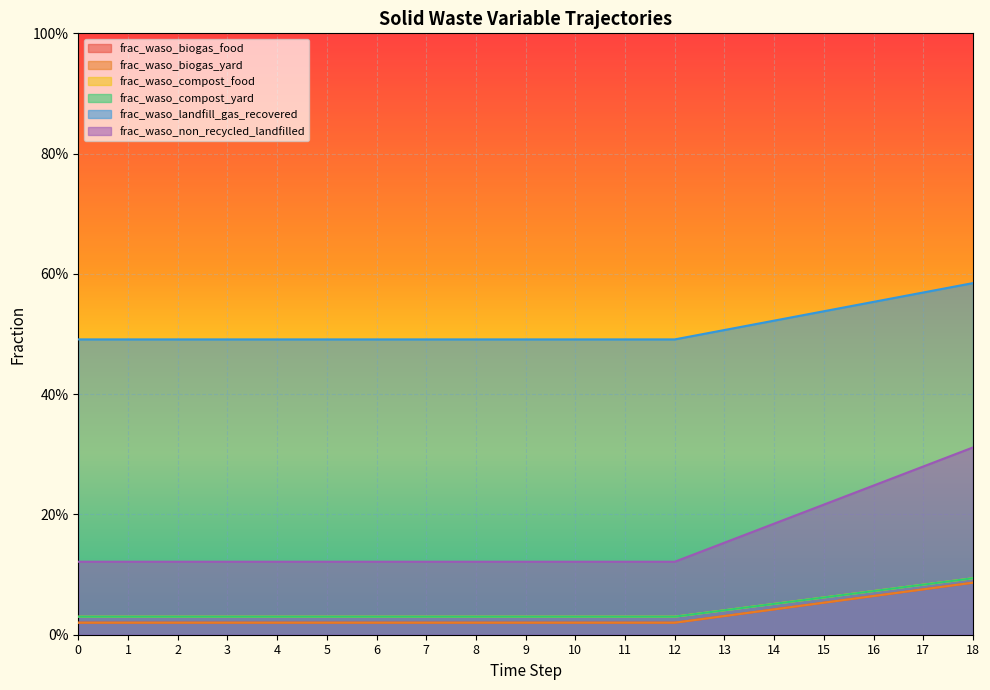

Reading left to right, transcribe all the data shown in this chart.

frac_waso_biogas_food: 0.0	0.0	0.0	0.0	0.0	0.0	0.0	0.0	0.0	0.0	0.0	0.0	0.0	0.0	0.0	0.1	0.1	0.1	0.1
frac_waso_biogas_yard: 0.0	0.0	0.0	0.0	0.0	0.0	0.0	0.0	0.0	0.0	0.0	0.0	0.0	0.0	0.0	0.1	0.1	0.1	0.1
frac_waso_compost_food: 0.0	0.0	0.0	0.0	0.0	0.0	0.0	0.0	0.0	0.0	0.0	0.0	0.0	0.0	0.1	0.1	0.1	0.1	0.1
frac_waso_compost_yard: 0.0	0.0	0.0	0.0	0.0	0.0	0.0	0.0	0.0	0.0	0.0	0.0	0.0	0.0	0.1	0.1	0.1	0.1	0.1
frac_waso_landfill_gas_recovered: 0.5	0.5	0.5	0.5	0.5	0.5	0.5	0.5	0.5	0.5	0.5	0.5	0.5	0.5	0.5	0.5	0.6	0.6	0.6
frac_waso_non_recycled_landfilled: 0.1	0.1	0.1	0.1	0.1	0.1	0.1	0.1	0.1	0.1	0.1	0.1	0.1	0.2	0.2	0.2	0.2	0.3	0.3